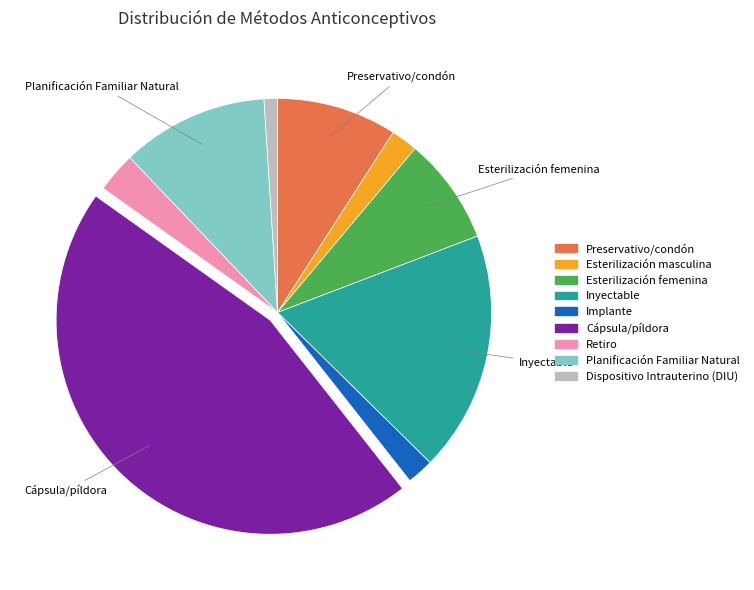

Is it true that Retiro is 3% of the pie?

True